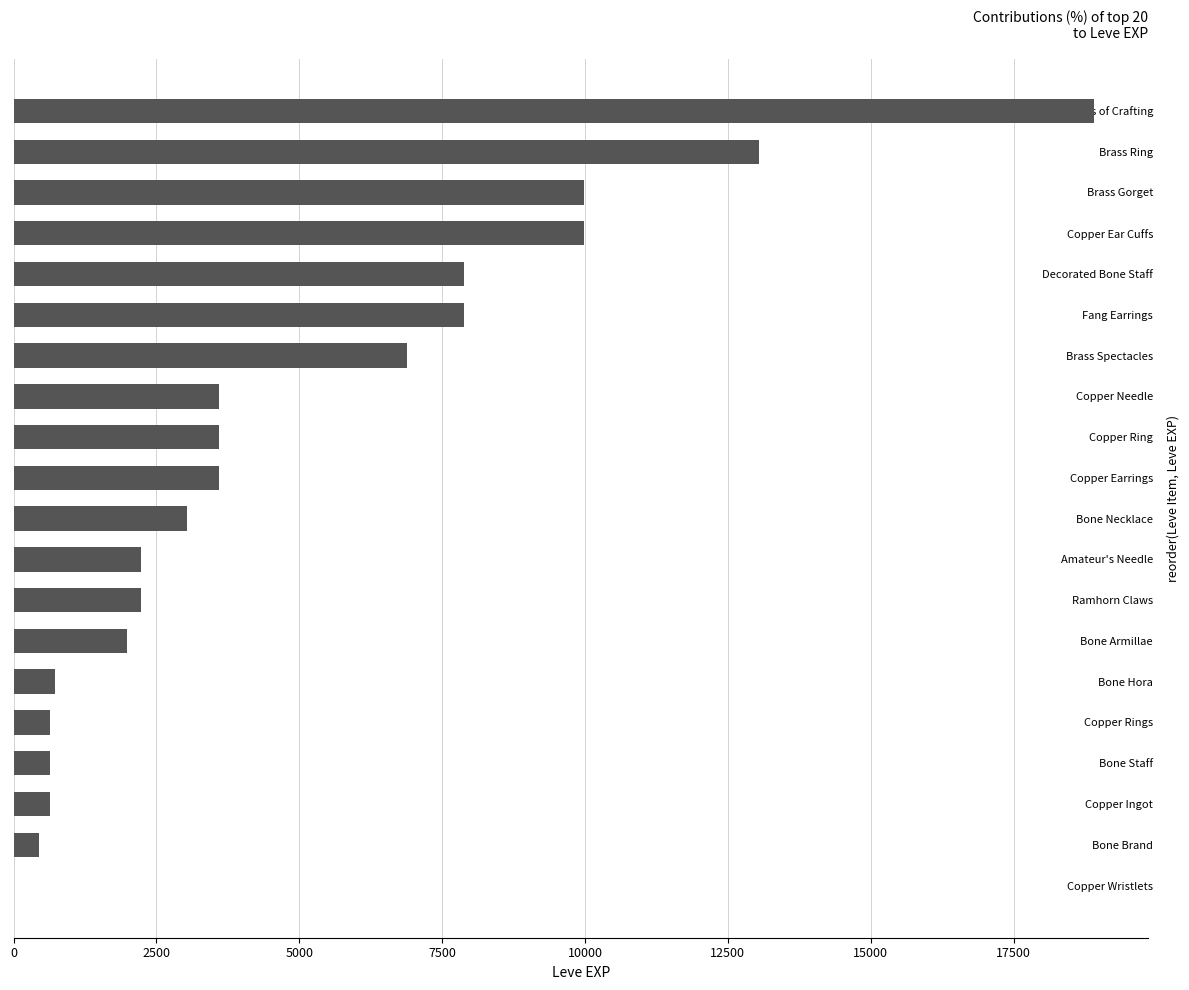

What is the sum of all values?

97911